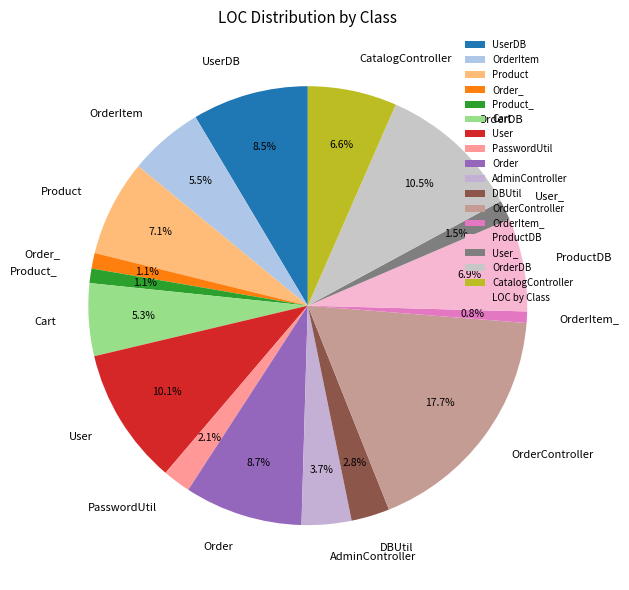

Approximately how many times larger is the value at User_ compared to ProductDB?

0.2